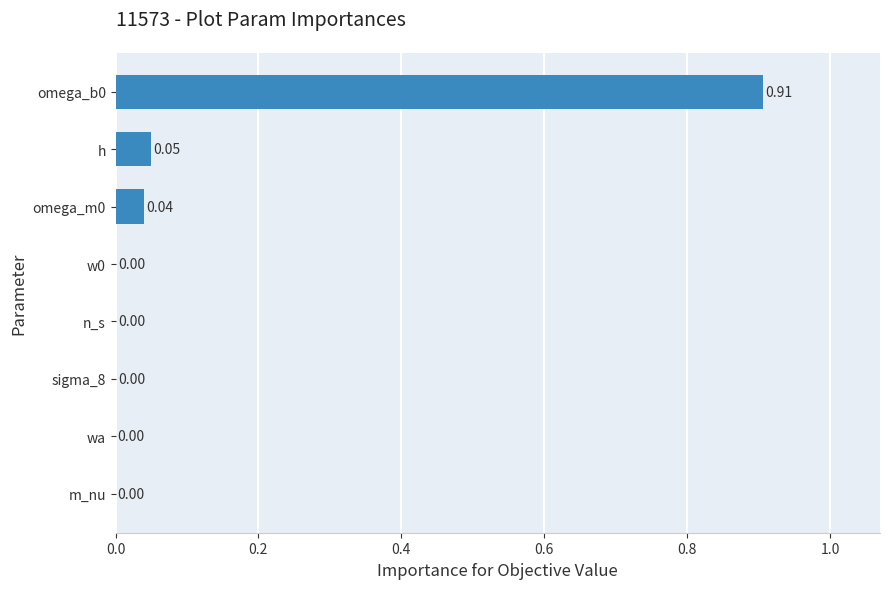

How many distinct data groups are displayed?

1